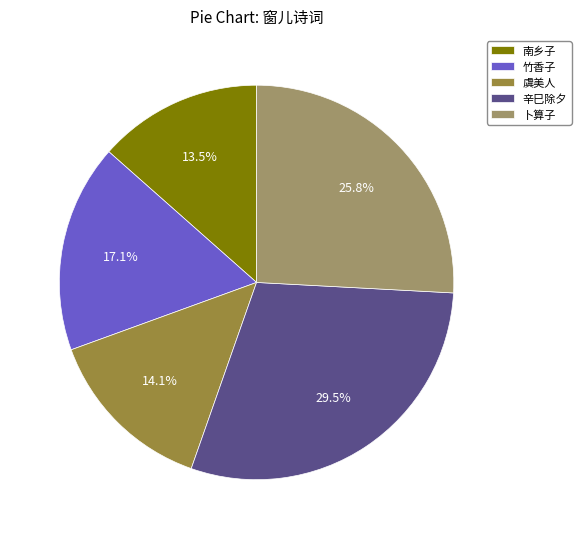

Rank the categories by value from highest to lowest.

辛巳除夕, 卜算子, 竹香子, 虞美人, 南乡子